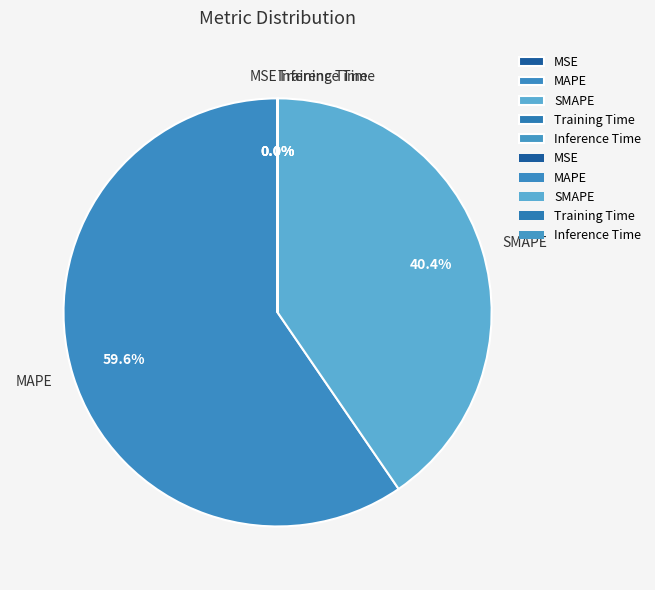

To the nearest percent, what is the difference between the largest and smallest slice percentages?

60%